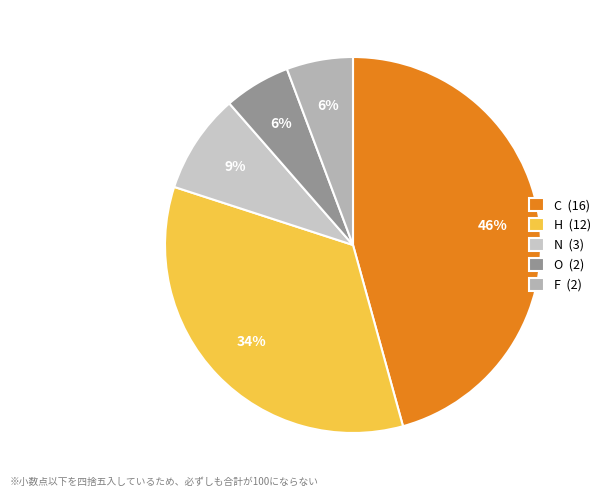

What is the smallest slice in the pie chart?

O